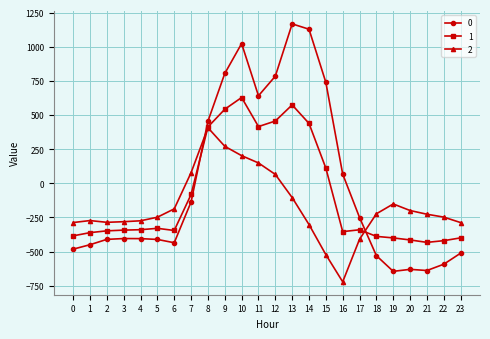

How many intersections are there between 1 and 0?

2